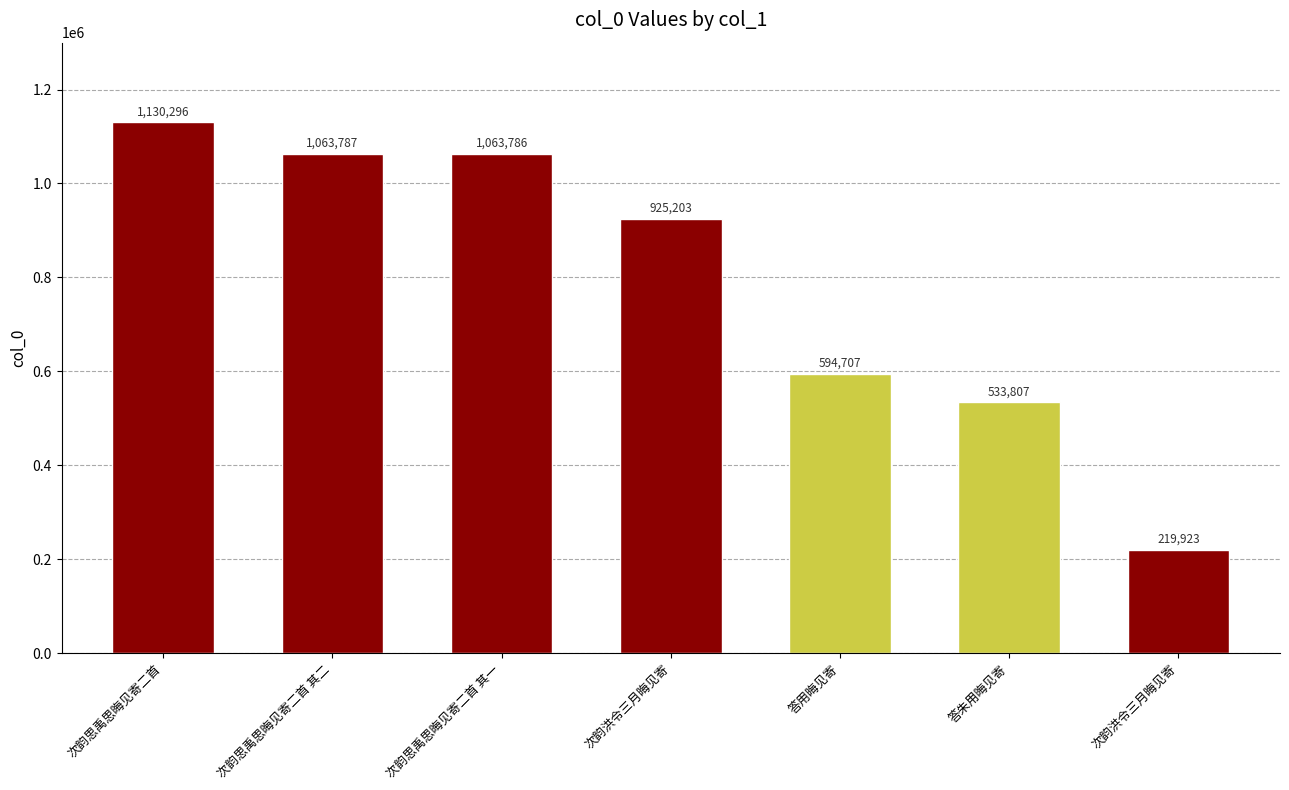

What is the label of the 3rd bar from the left?

次韵思禹思晦见寄二首 其一